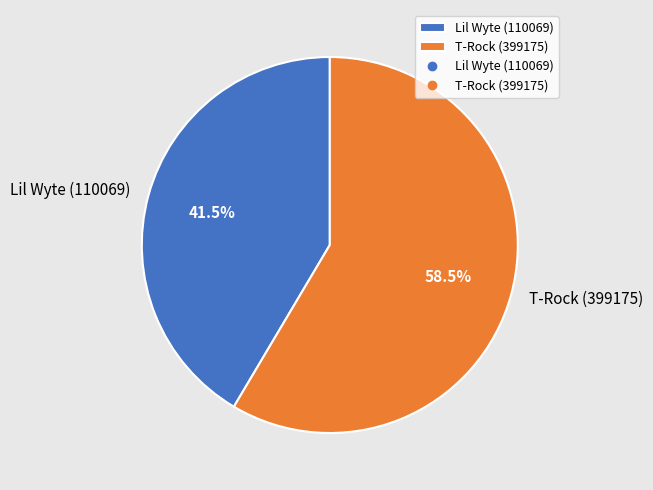

What is the smallest slice in the pie chart?

Lil Wyte (110069)